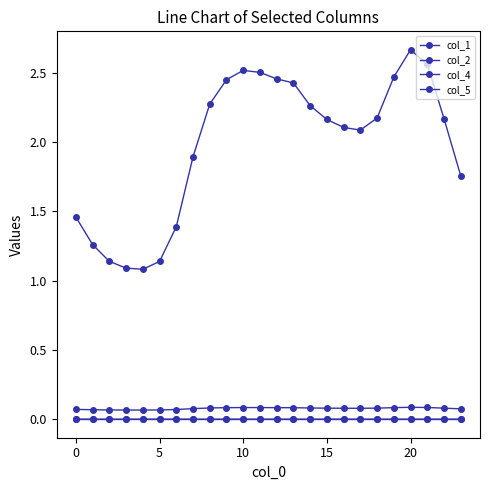

Rank the series by their maximum value, from lowest to highest.

col_2, col_5, col_1, col_4